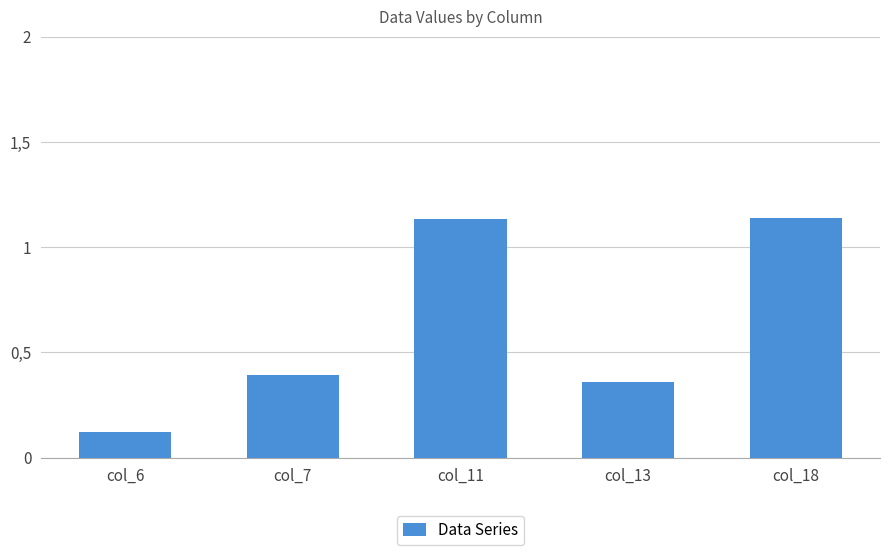

The value at col_7 is 0.6. True or false?

False